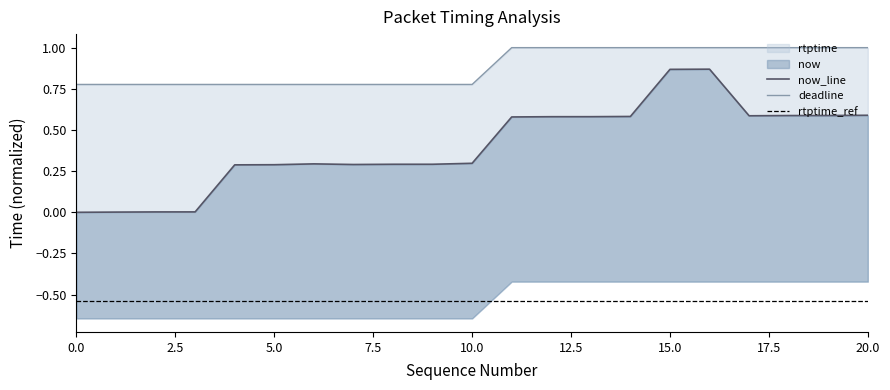

How many values in the now_scaled series exceed 0?

20